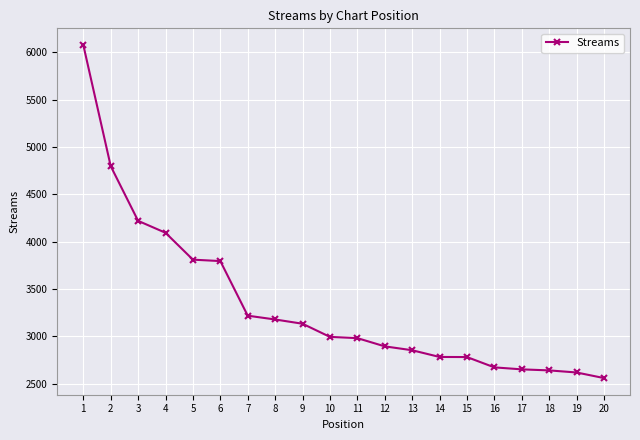

Which has a higher value, 7 or 4?

4